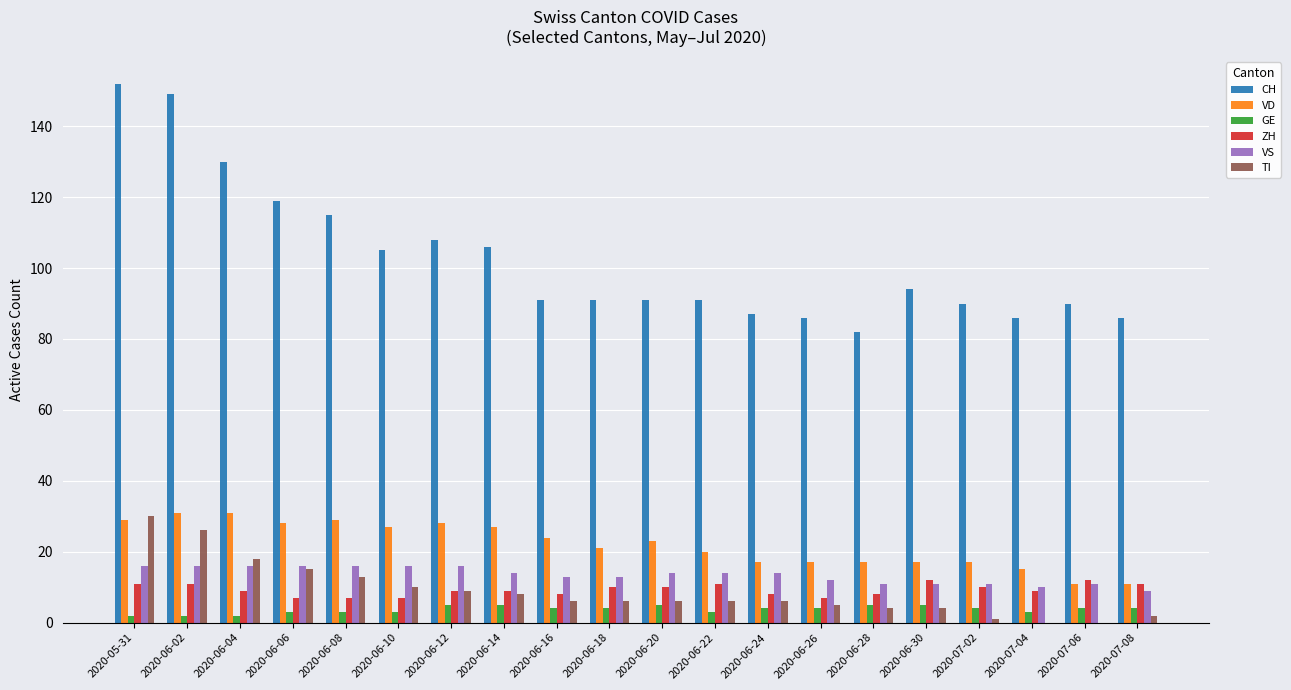

What is the maximum value for CH?

152